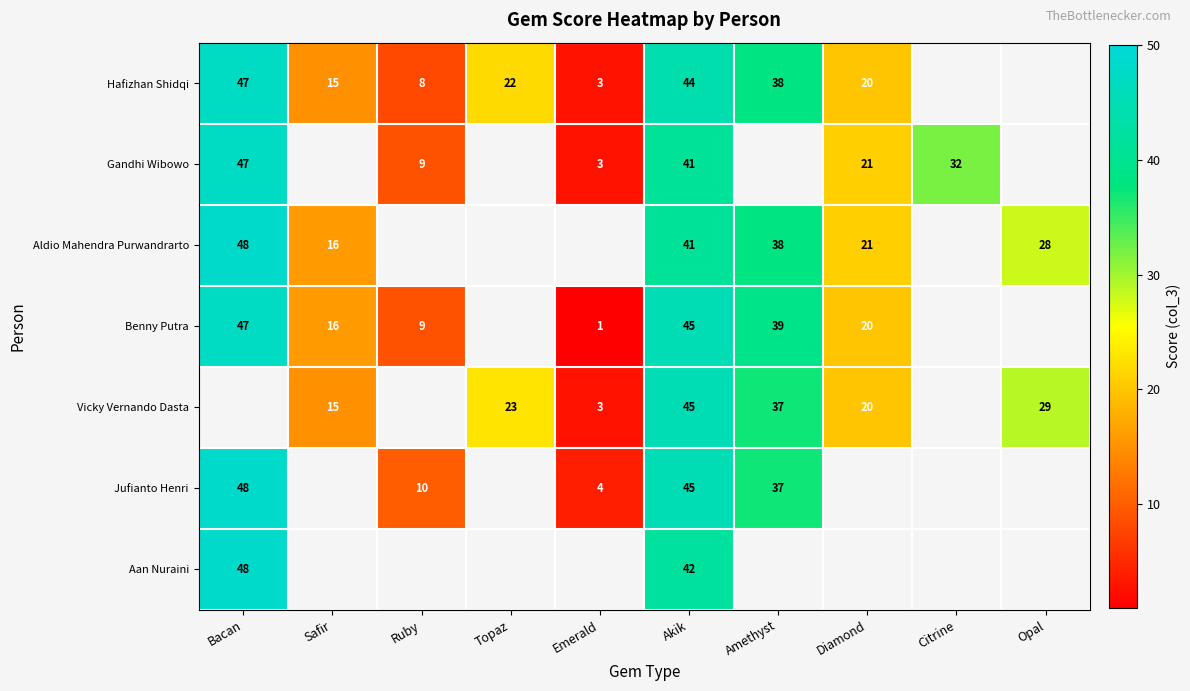

True or false: Vicky Vernando Dasta has a value of 32.7 at Diamond.

False